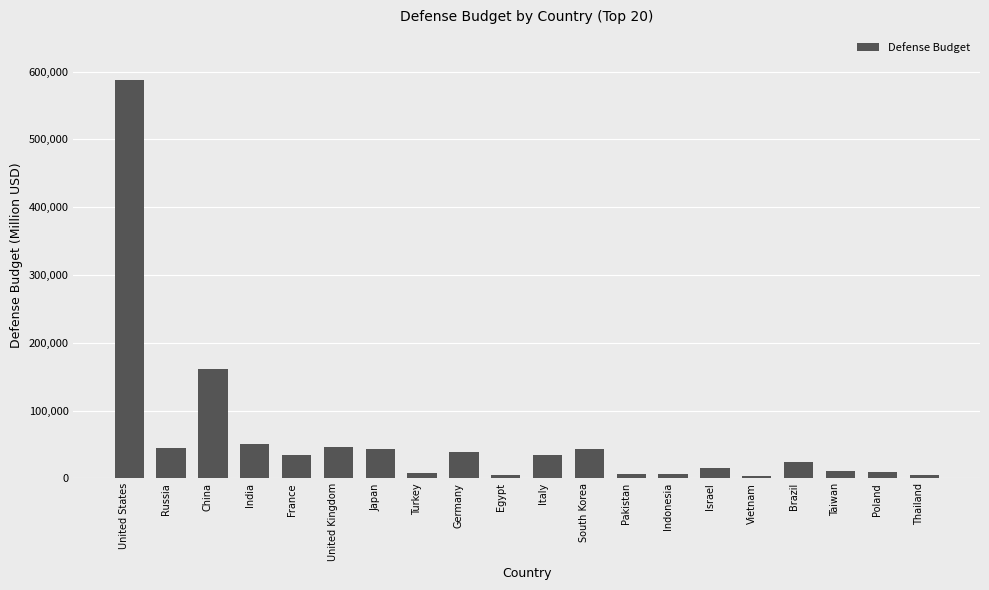

What is the average value?

59097